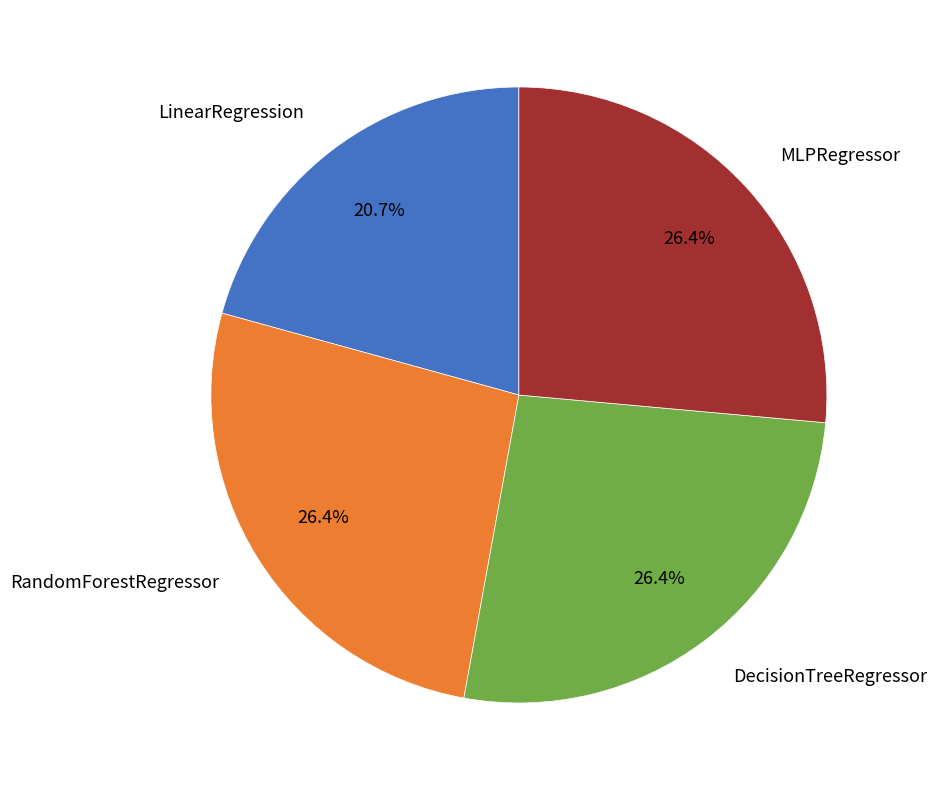

To the nearest percent, what is the combined percentage of DecisionTreeRegressor and LinearRegression?

47%